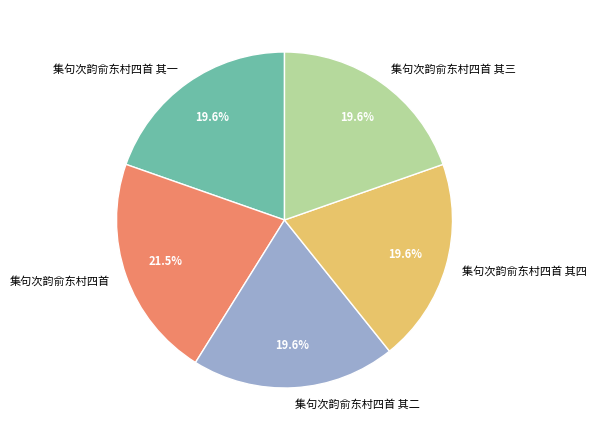

Does 集句次韵俞东村四首 其二 account for over 50% of the chart?

No